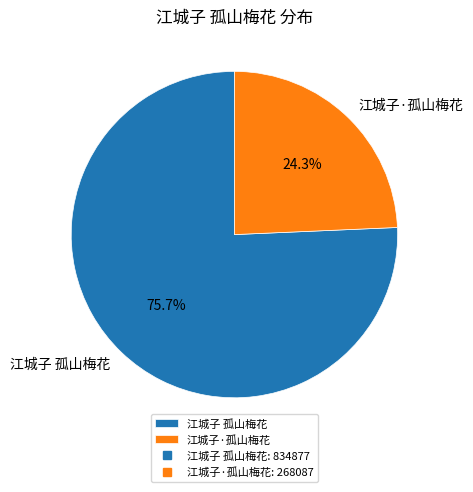

What percentage is NOT represented by 江城子·孤山梅花?

75.7%